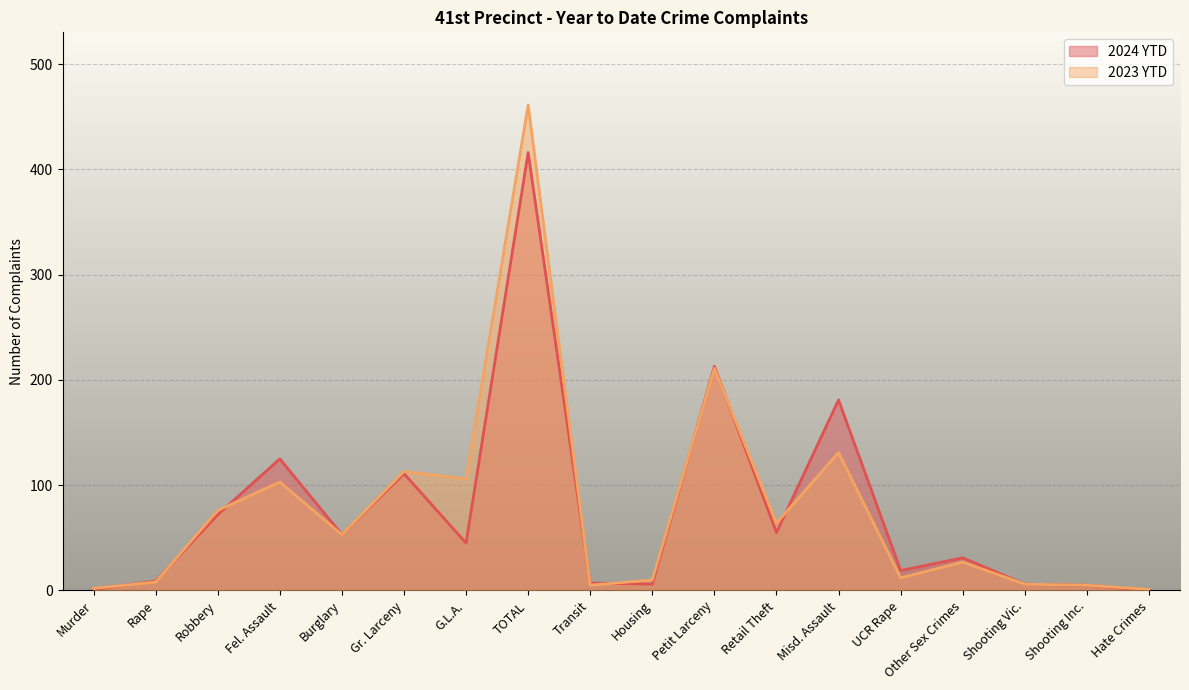

Where is 2023 YTD nearest to the value 231?

Petit Larceny